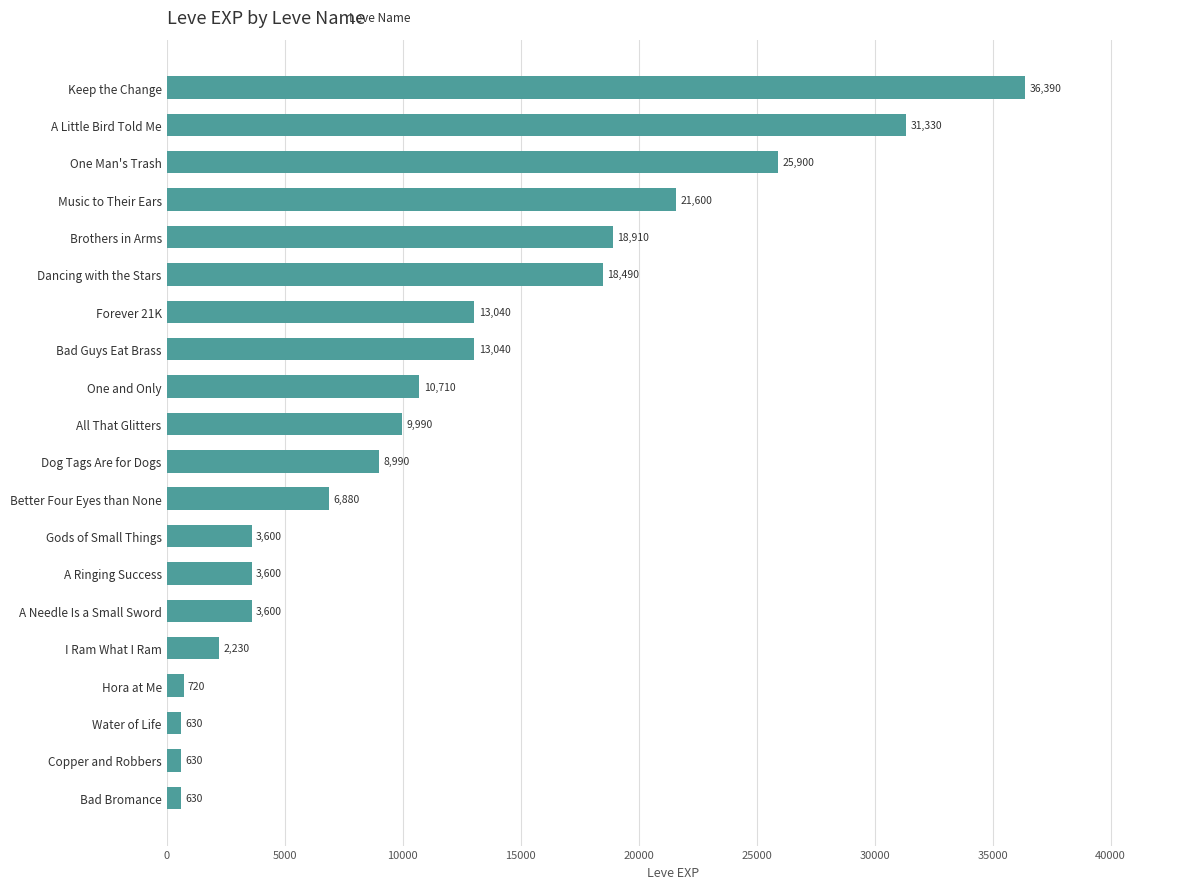

What is the difference between the maximum and minimum values?

35760